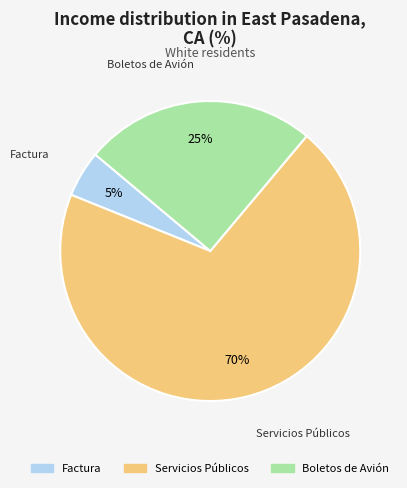

Combined, do Factura and Boletos de Avión account for over 50%?

No